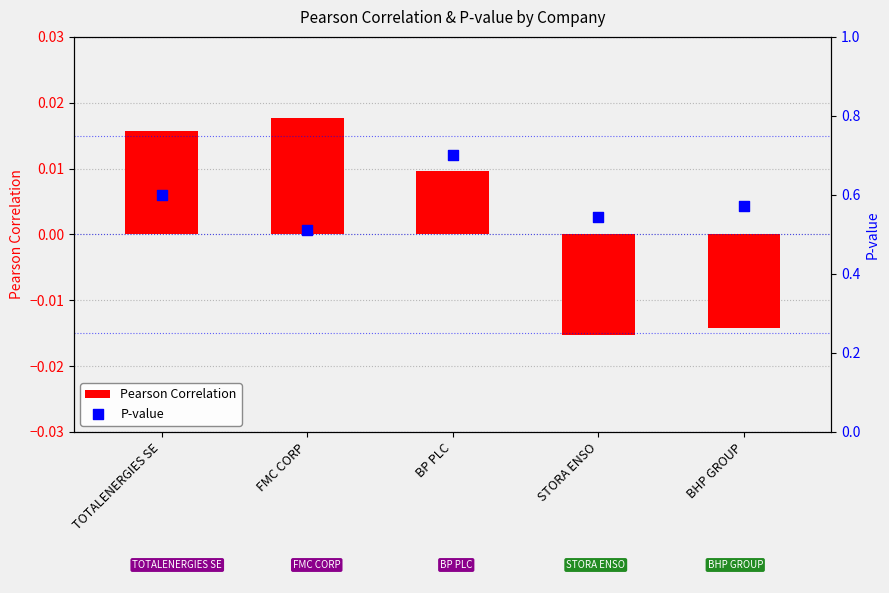

Which series contains the highest Y value?

P-value